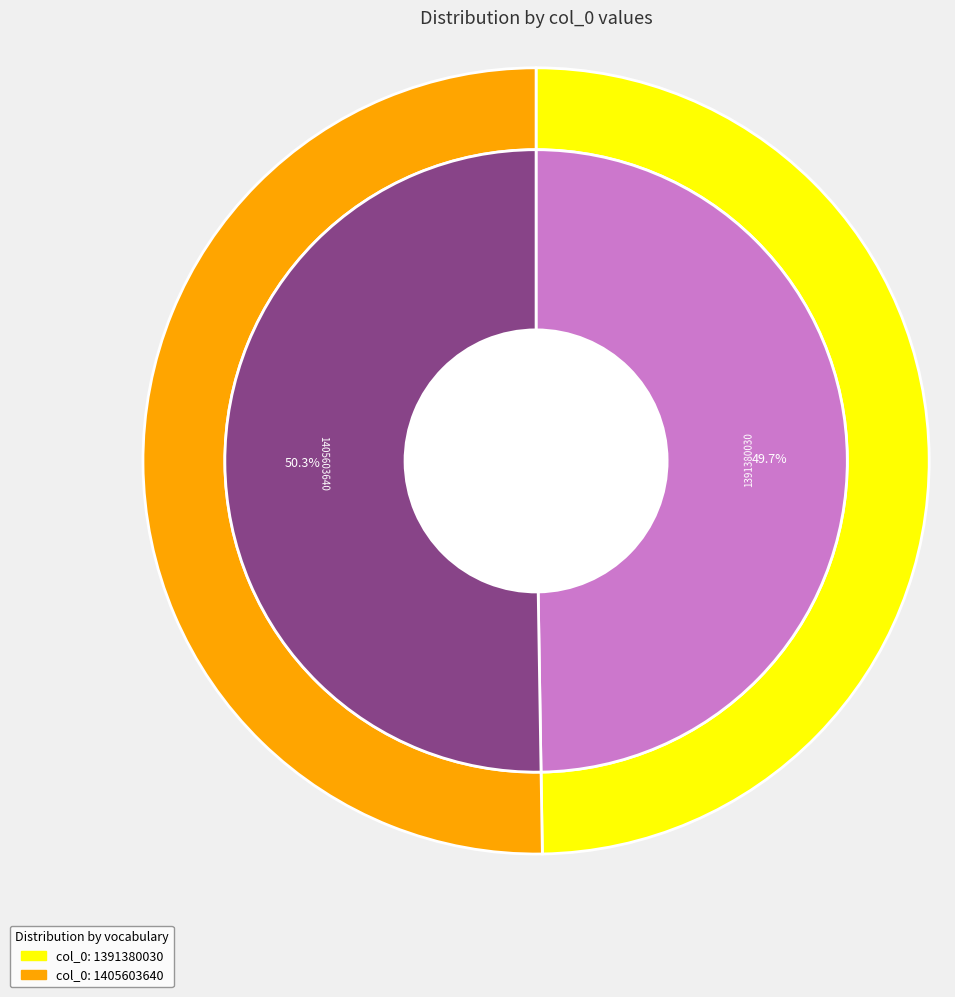

To the nearest percent, what portion does 1391380030 represent?

50%